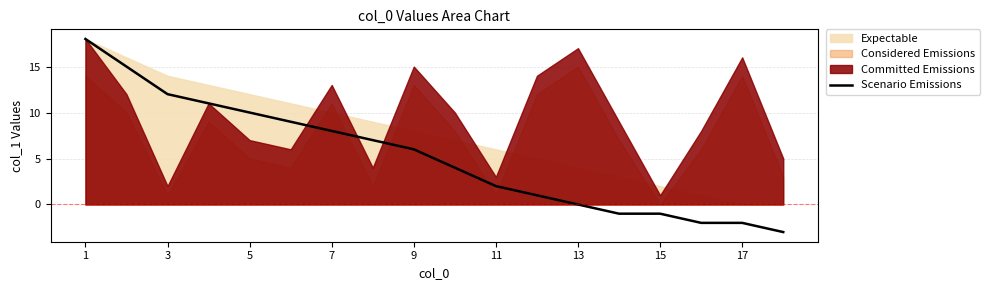

How many values are below 6?

9